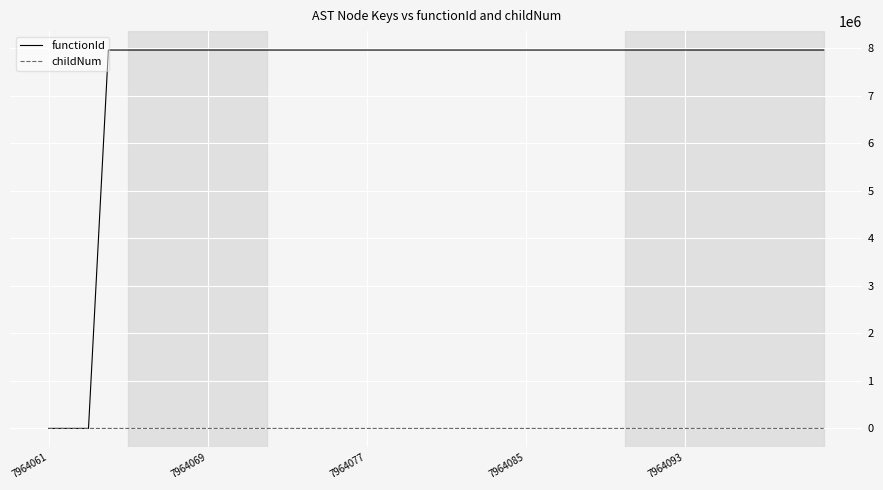

Does the chart display data point markers on the line(s)?

No